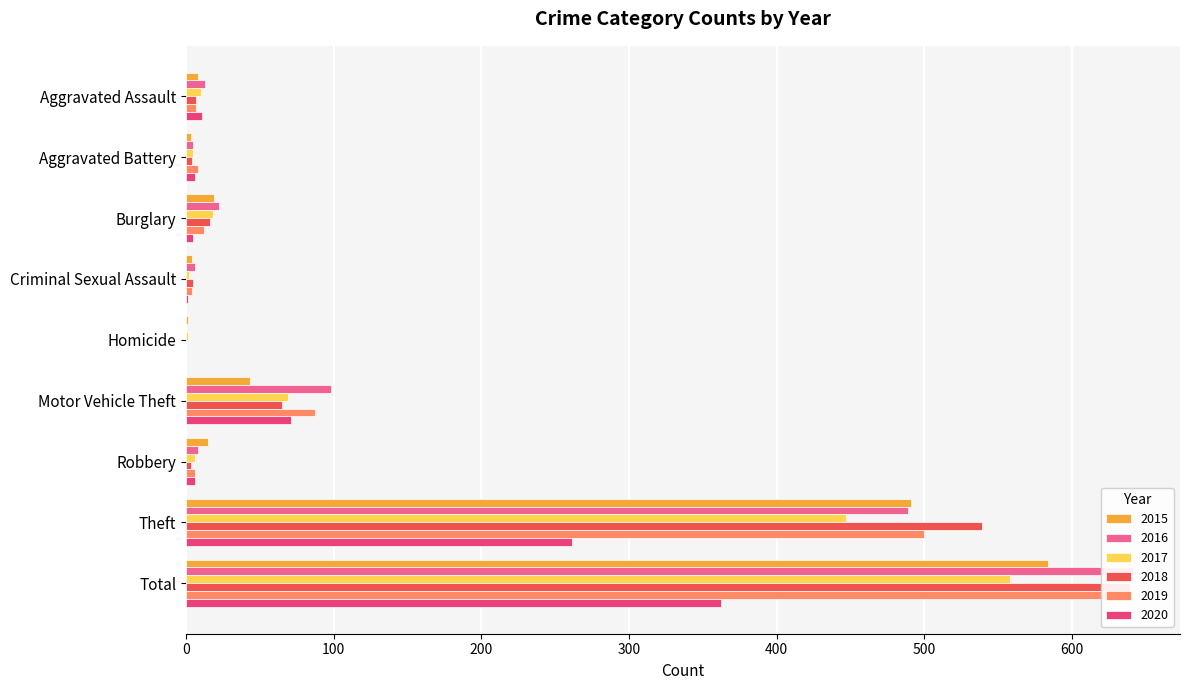

Reading left to right, list all the values displayed in this chart.

2015: Aggravated Assault=8	Aggravated Battery=3	Burglary=19	Criminal Sexual Assault=4	Homicide=1	Motor Vehicle Theft=43	Robbery=15	Theft=491	Total=584
2016: Aggravated Assault=13	Aggravated Battery=5	Burglary=22	Criminal Sexual Assault=6	Homicide=0	Motor Vehicle Theft=98	Robbery=8	Theft=489	Total=641
2017: Aggravated Assault=10	Aggravated Battery=5	Burglary=18	Criminal Sexual Assault=2	Homicide=1	Motor Vehicle Theft=69	Robbery=6	Theft=447	Total=558
2018: Aggravated Assault=7	Aggravated Battery=4	Burglary=16	Criminal Sexual Assault=5	Homicide=0	Motor Vehicle Theft=65	Robbery=3	Theft=539	Total=639
2019: Aggravated Assault=7	Aggravated Battery=8	Burglary=12	Criminal Sexual Assault=4	Homicide=0	Motor Vehicle Theft=87	Robbery=6	Theft=500	Total=625
2020: Aggravated Assault=11	Aggravated Battery=6	Burglary=5	Criminal Sexual Assault=1	Homicide=0	Motor Vehicle Theft=71	Robbery=6	Theft=261	Total=362